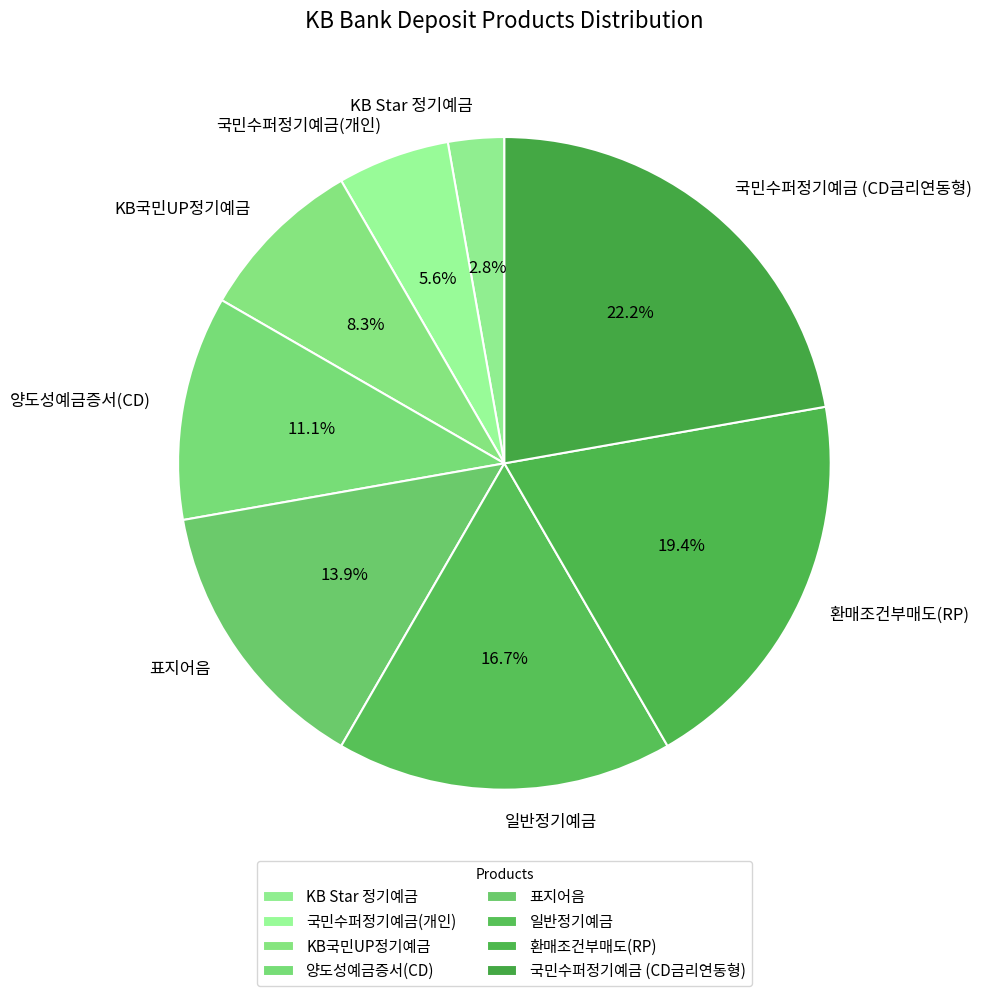

Approximately how many times larger is the value at 양도성예금증서(CD) compared to KB Star 정기예금?

4.0